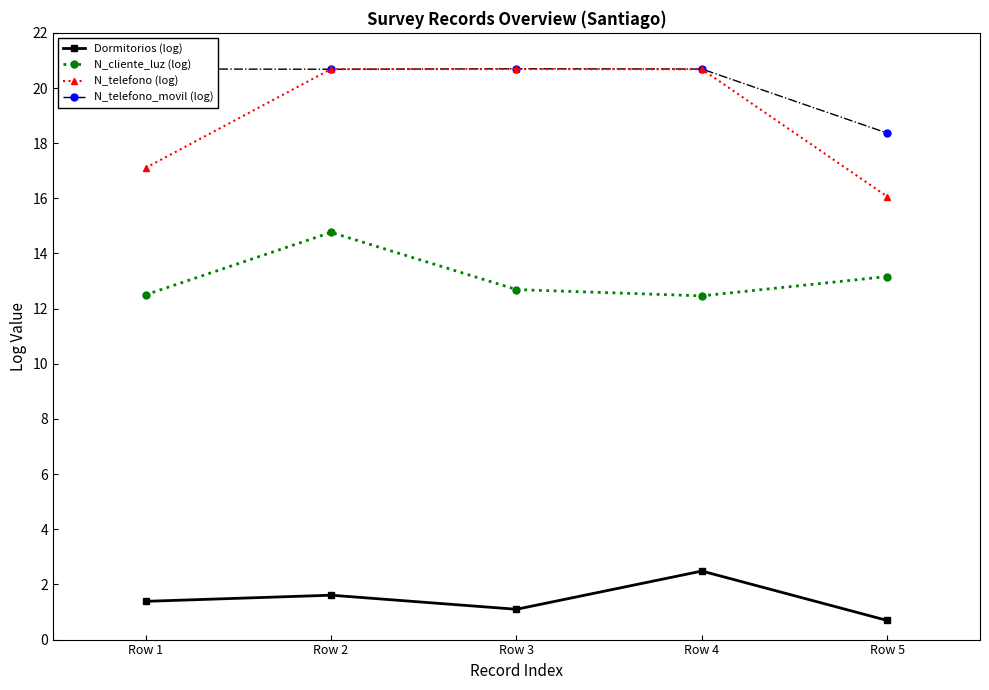

Which category has the lowest value in the N_telefono_movil (log) series?

Row 5